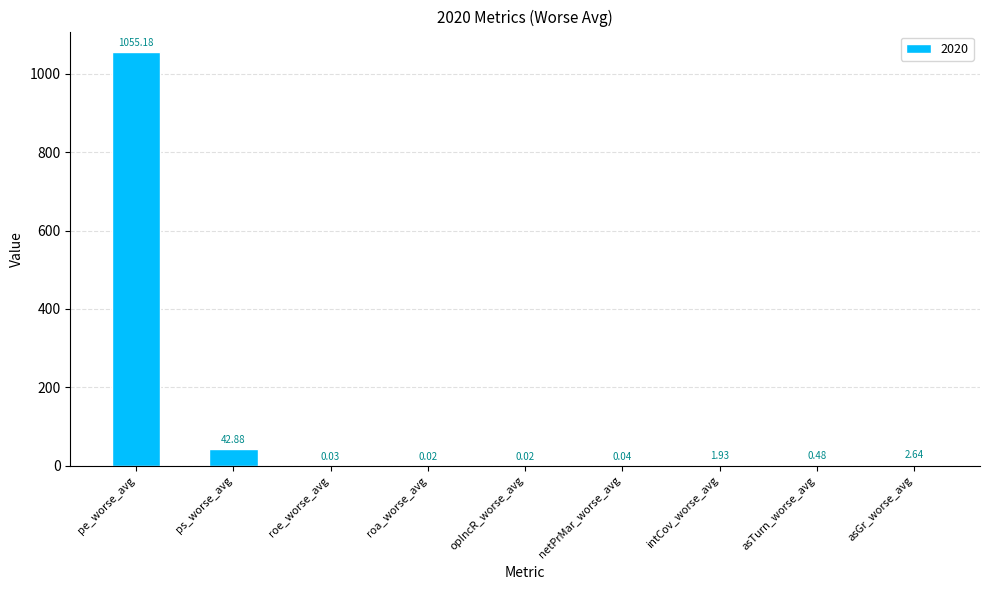

What is the change in value from pe_worse_avg to roa_worse_avg?

-1055.2